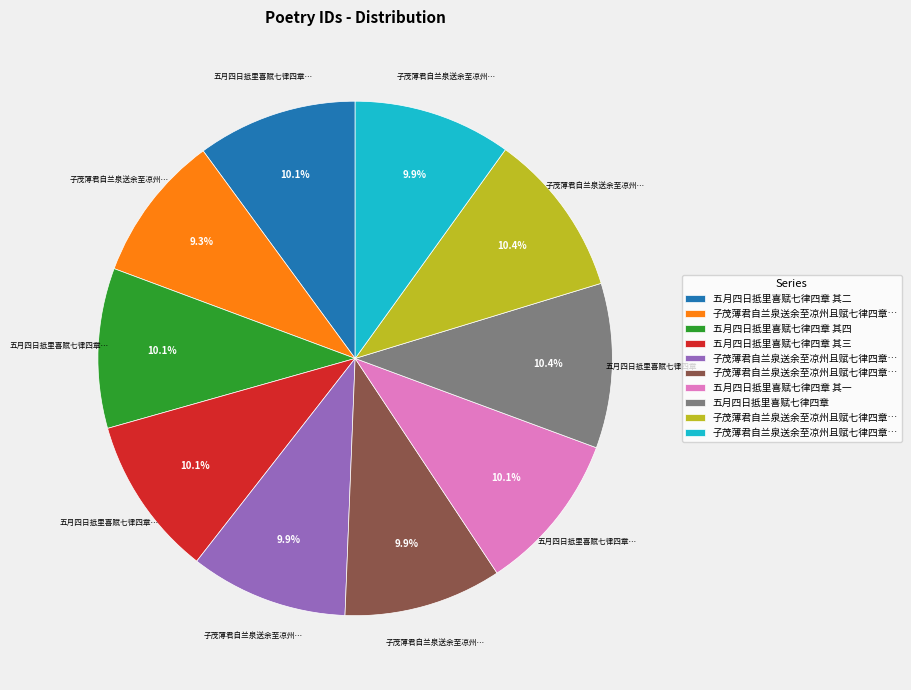

Is there a majority slice in this chart?

No